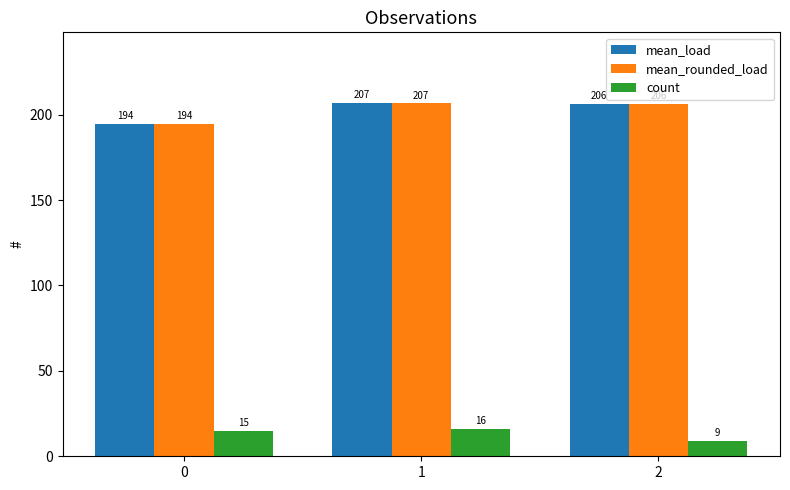

At which category is the sum across all series the highest?

1